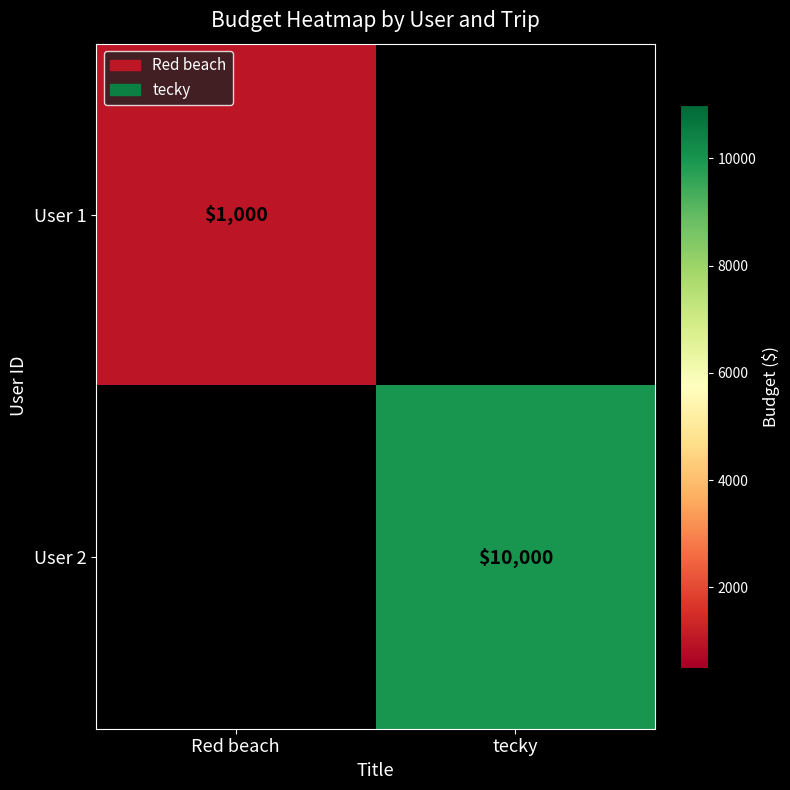

The value of User 2 at tecky is 17801. True or false?

False